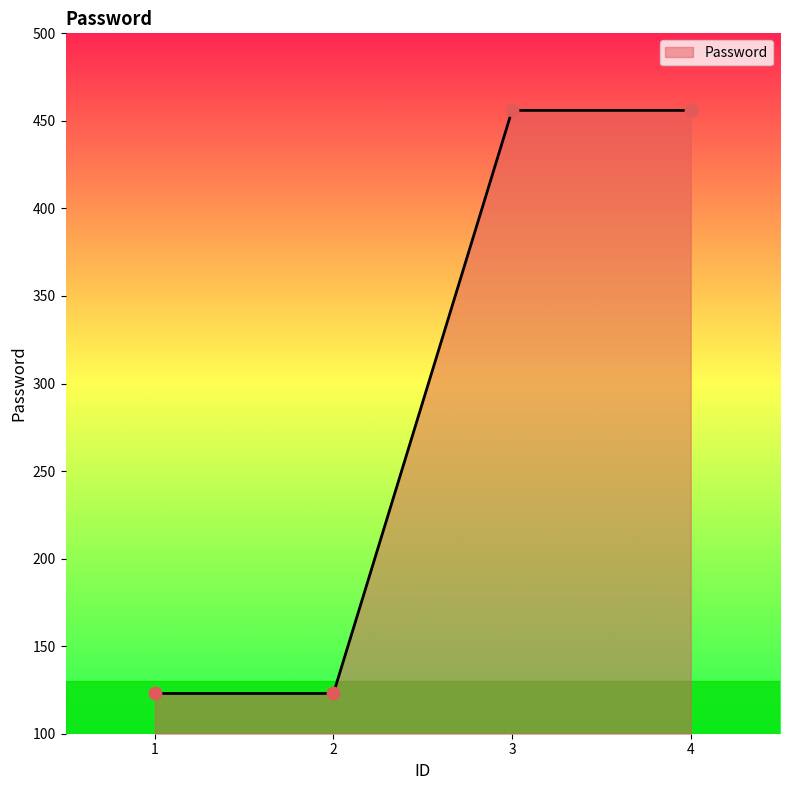

What is the ratio of the value at 3 to the value at 2?

3.7